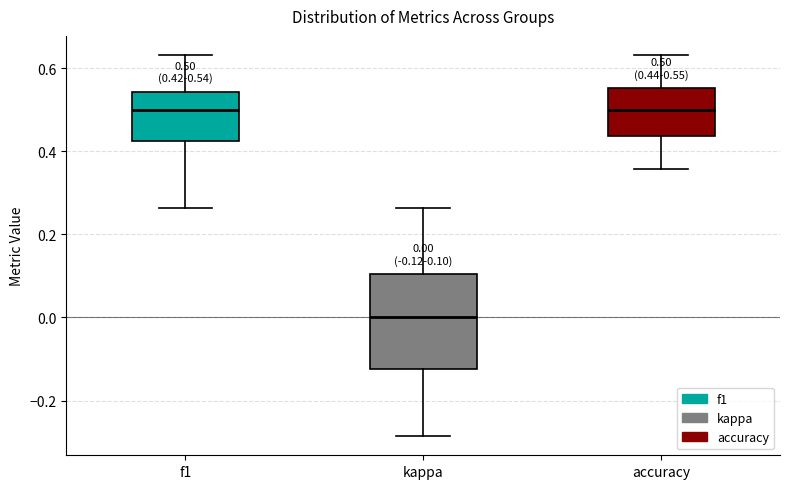

Comparing the boxes themselves (not the whiskers), which one is the tallest?

kappa